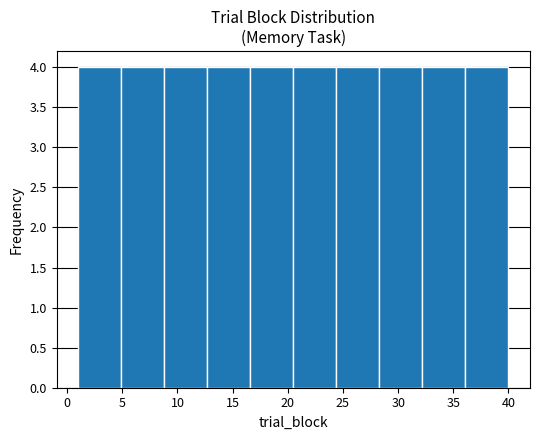

How tall is the bar that spans 32.2 to 36.1 on the x-axis? Neither the bar edges nor the heights are printed on the chart, so give them approximately, as read against the axes.

4